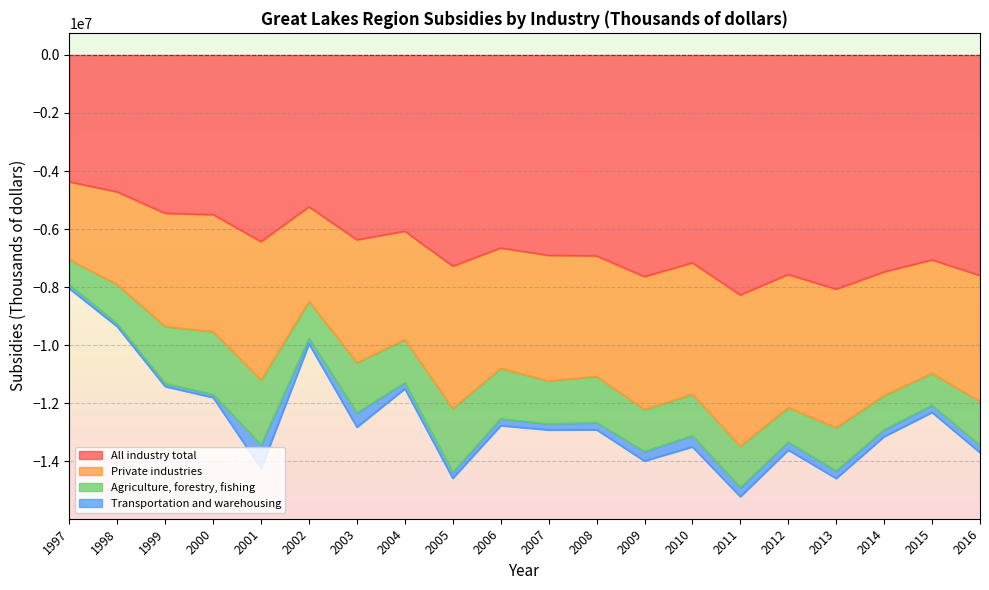

At how many categories does at least one series exceed -14381602?

20